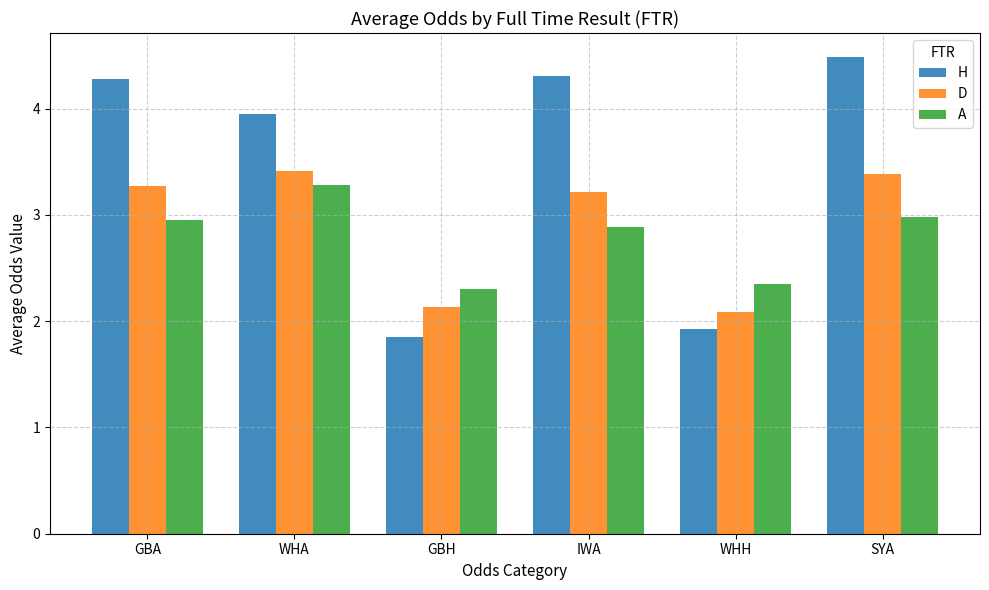

Which series changed the most between WHA and WHH?

H